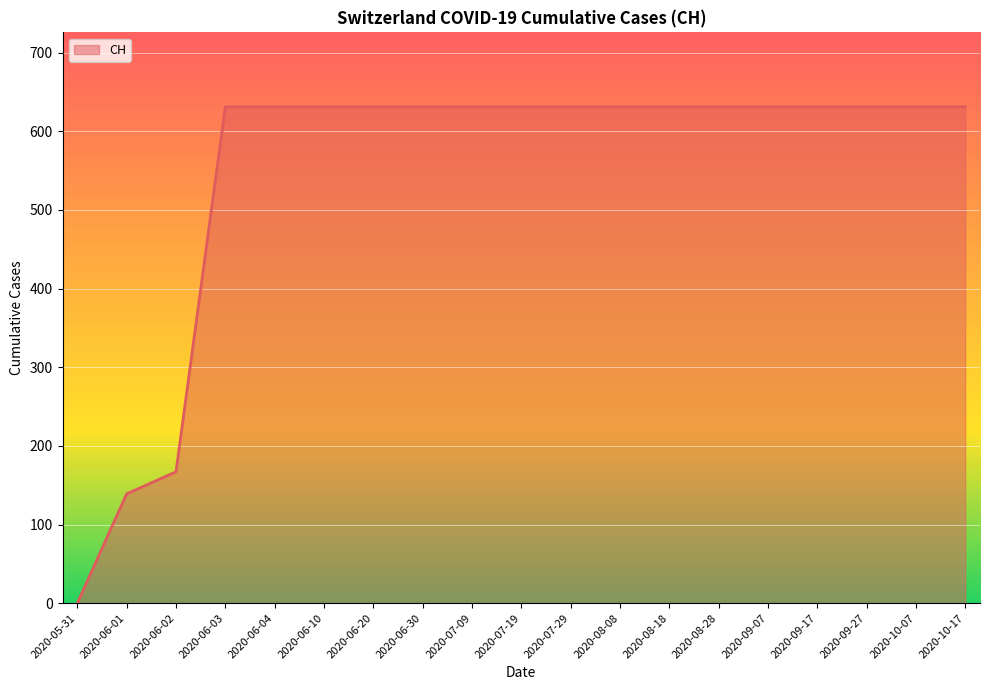

Reading left to right, what are all the values shown in this chart?

2020-05-31=0	2020-06-01=139	2020-06-02=167	2020-06-03=631	2020-06-04=631	2020-06-10=631	2020-06-20=631	2020-06-30=631	2020-07-09=631	2020-07-19=631	2020-07-29=631	2020-08-08=631	2020-08-18=631	2020-08-28=631	2020-09-07=631	2020-09-17=631	2020-09-27=631	2020-10-07=631	2020-10-17=631